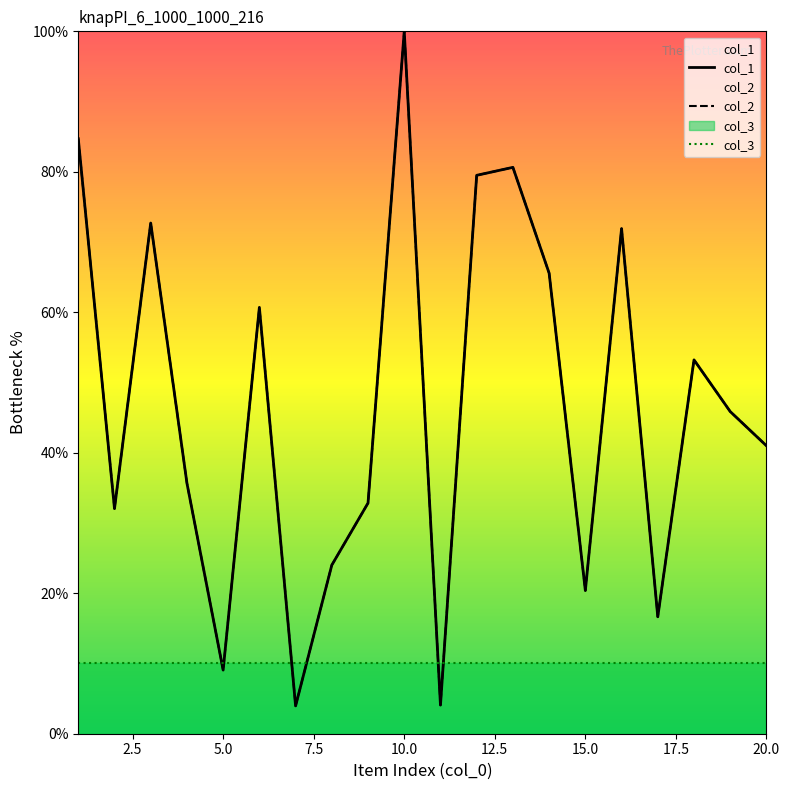

What is the average value of the col_3 series?

10.0